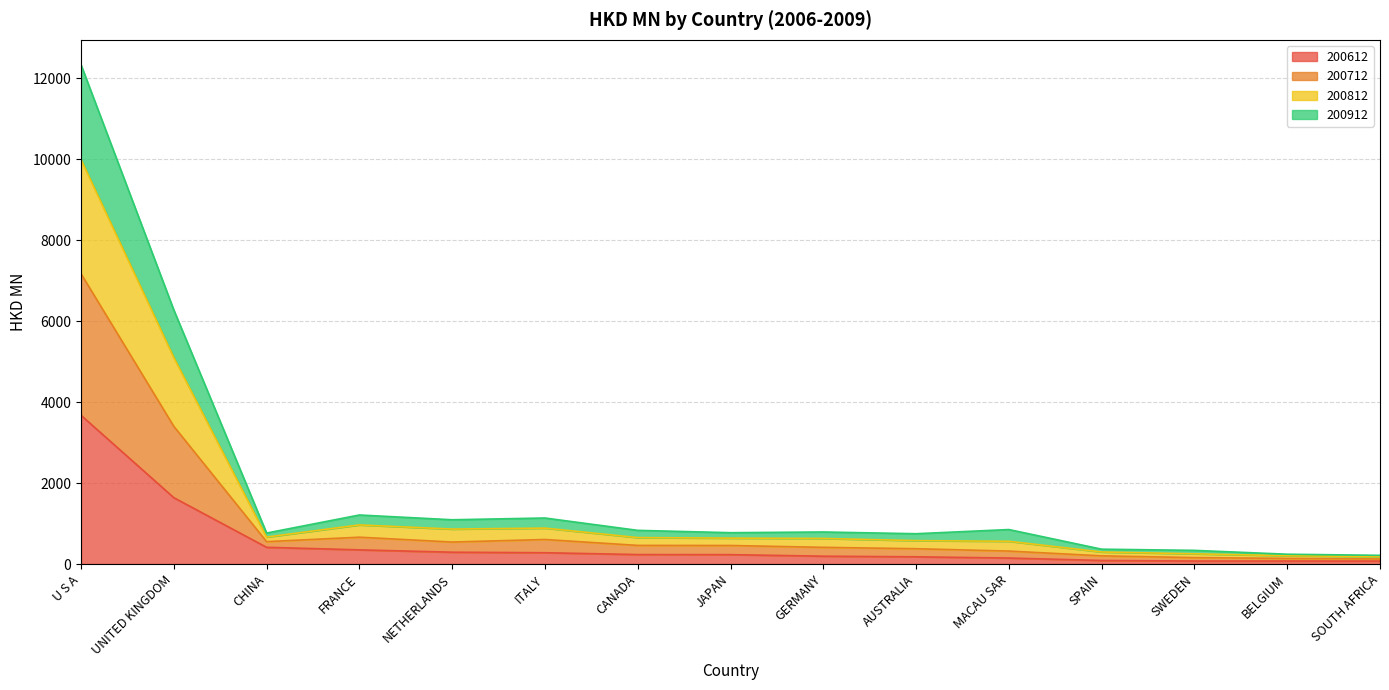

What is the label of the 9th point from the right?

CANADA